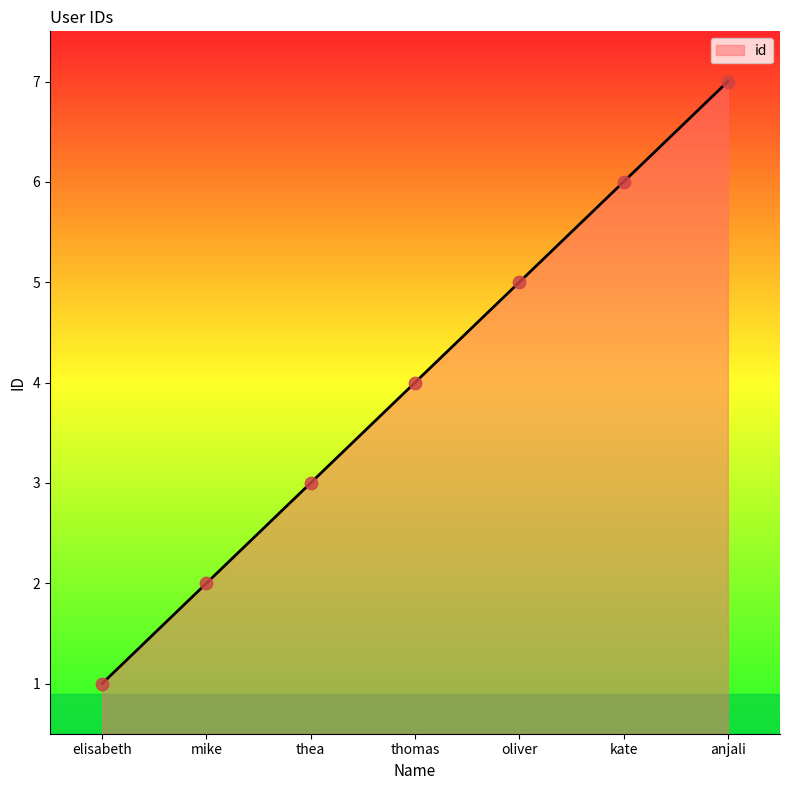

What is the change in value from elisabeth to oliver?

+4